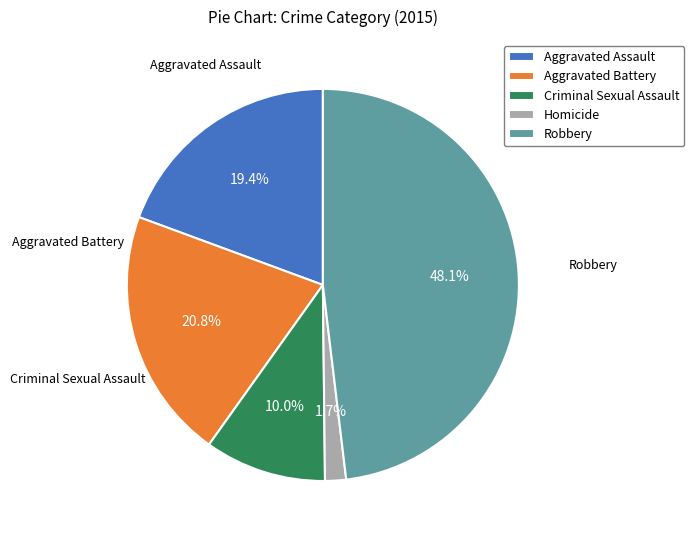

Rank the categories by value from highest to lowest.

Robbery, Aggravated Battery, Aggravated Assault, Criminal Sexual Assault, Homicide